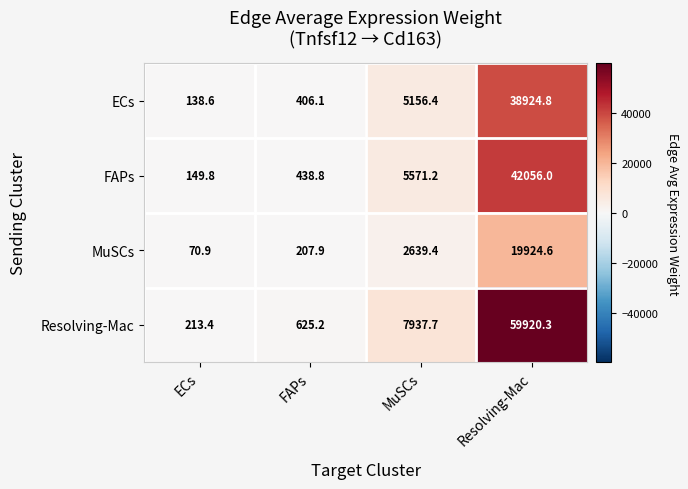

What is the difference between the highest and lowest values at MuSCs?

5298.3